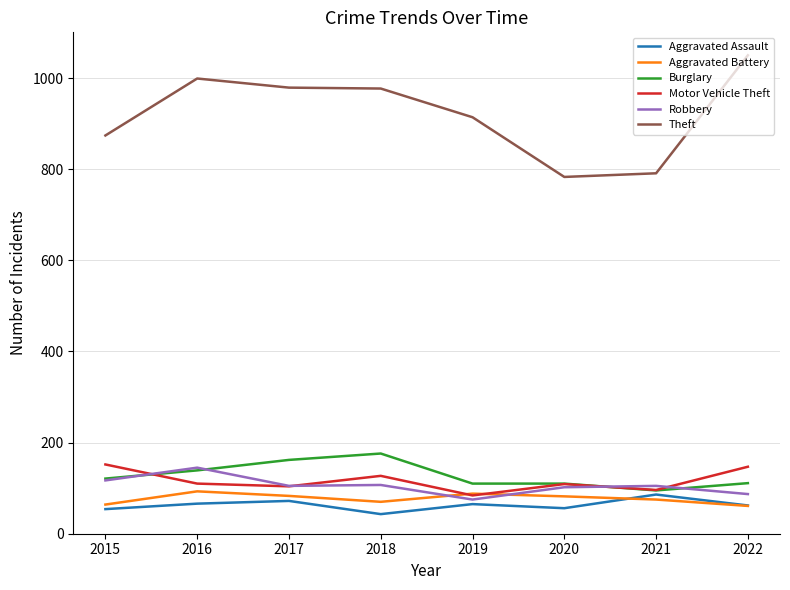

What is the minimum value shown in the chart?

43